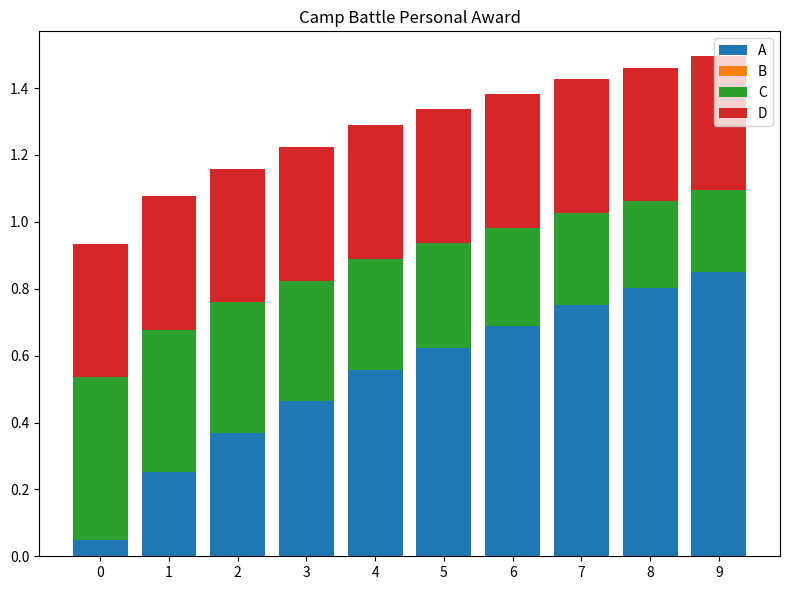

How many bars are there in total?

10